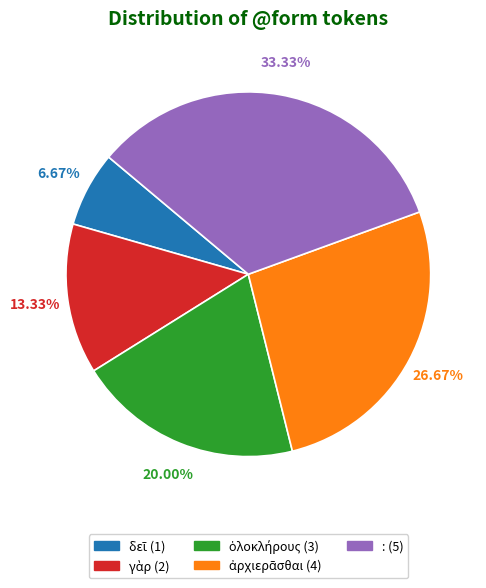

Which slice is the largest?

: